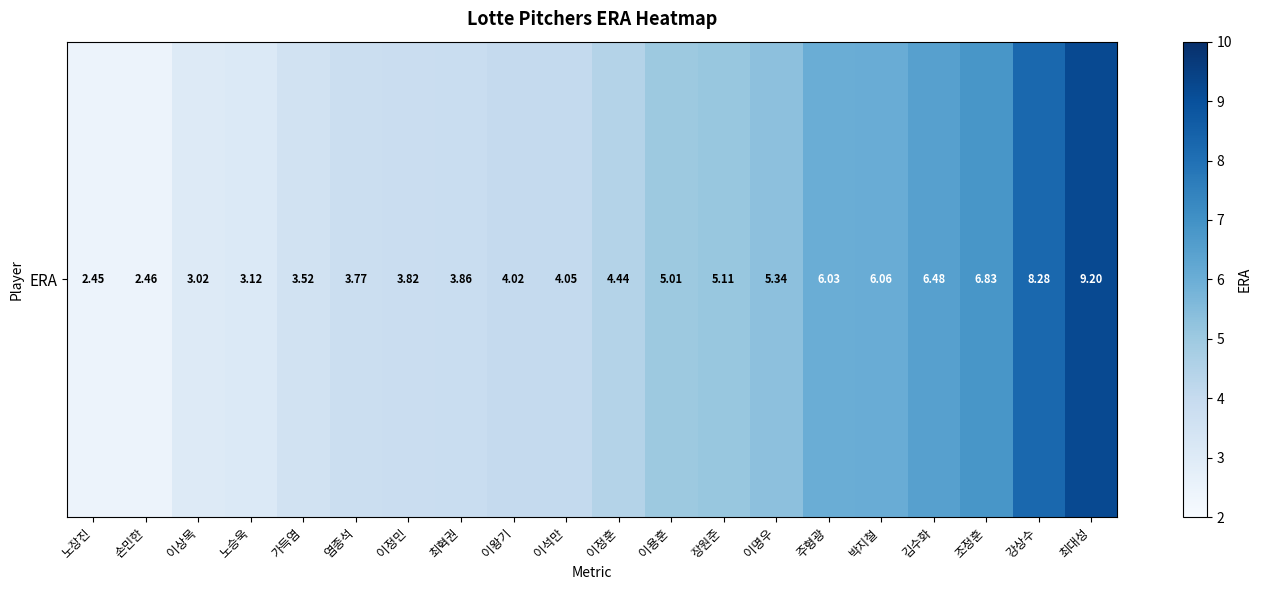

List the labels in order of value, smallest first.

노장진, 손민한, 이상목, 노승욱, 가득염, 염종석, 이정민, 최혁권, 이왕기, 이석만, 이정훈, 이용훈, 장원준, 이명우, 주형광, 박지철, 김수화, 조정훈, 강상수, 최대성